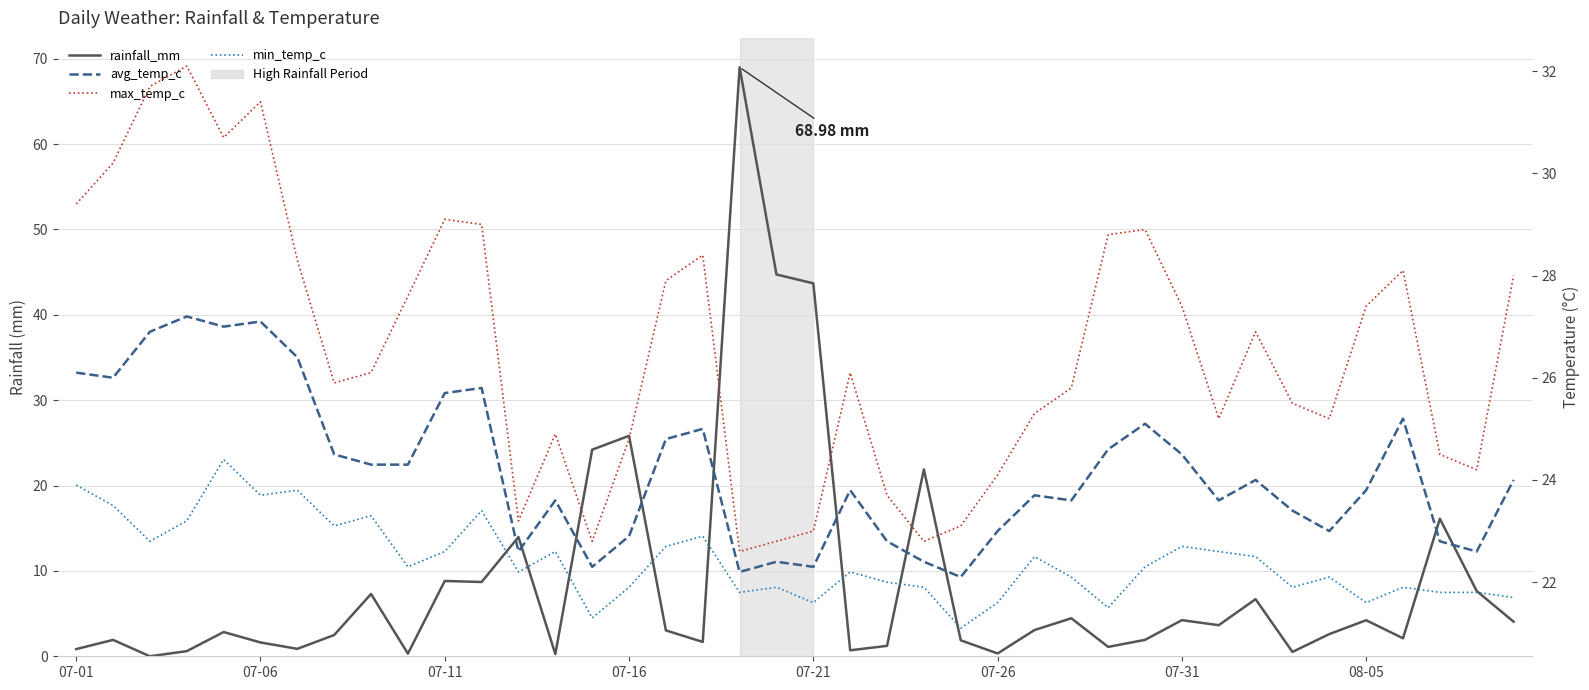

What is the difference between the second highest and second lowest values in the max_temp_c series?

8.9